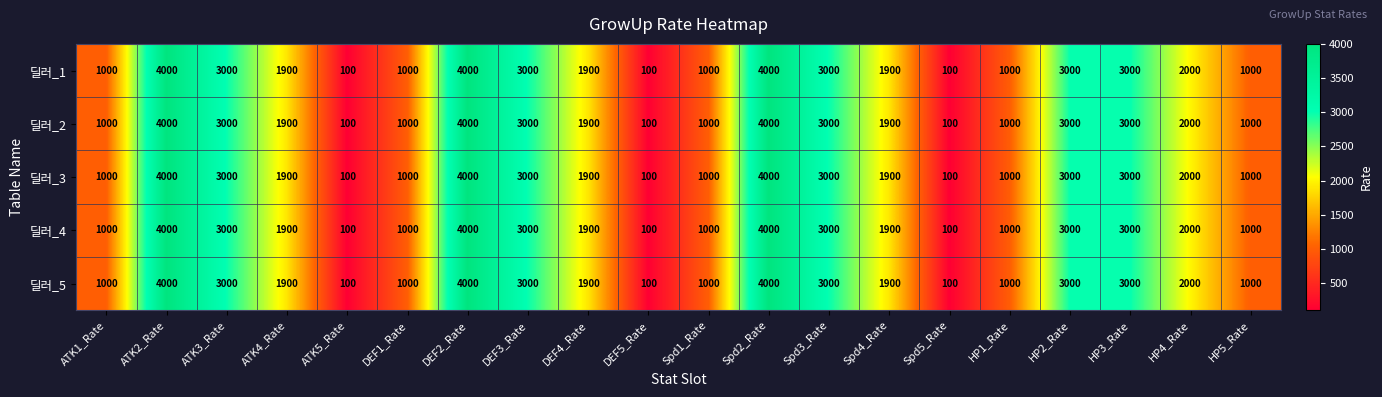

What is the maximum value shown in the chart?

4000